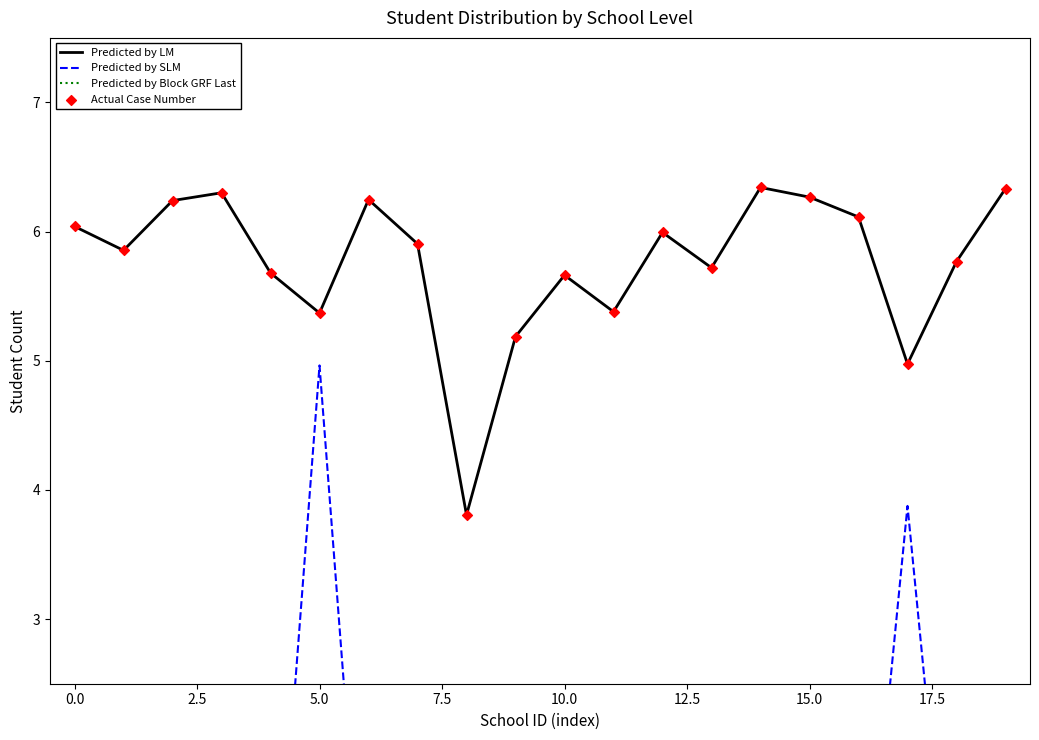

At how many categories does at least one series exceed 4?

20